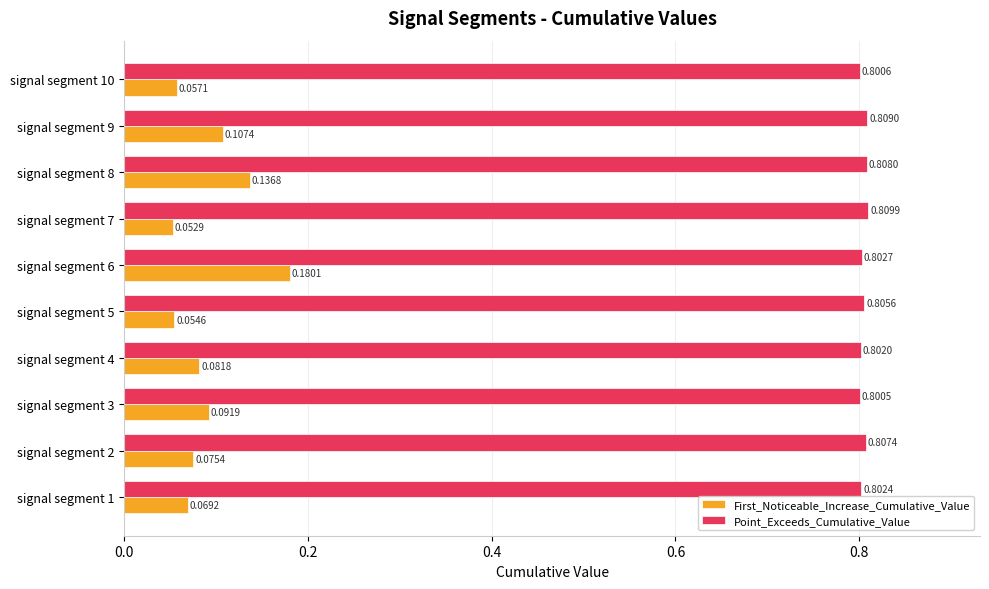

What is the spread (max minus min) of values at signal segment 6?

0.6